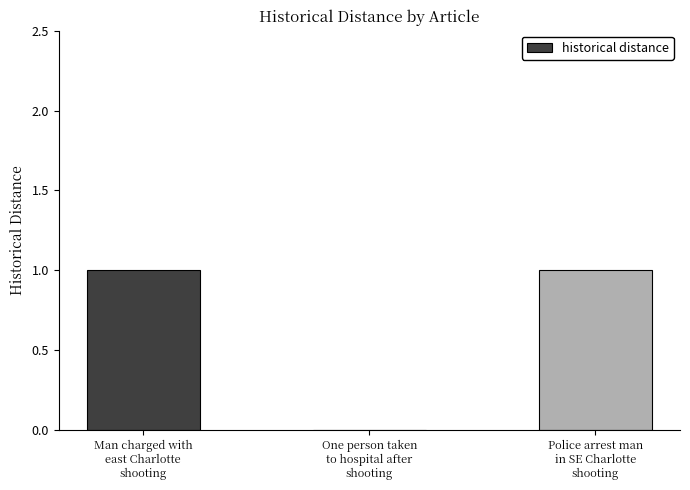

Reading left to right, what are all the values shown in this chart?

1	0	1